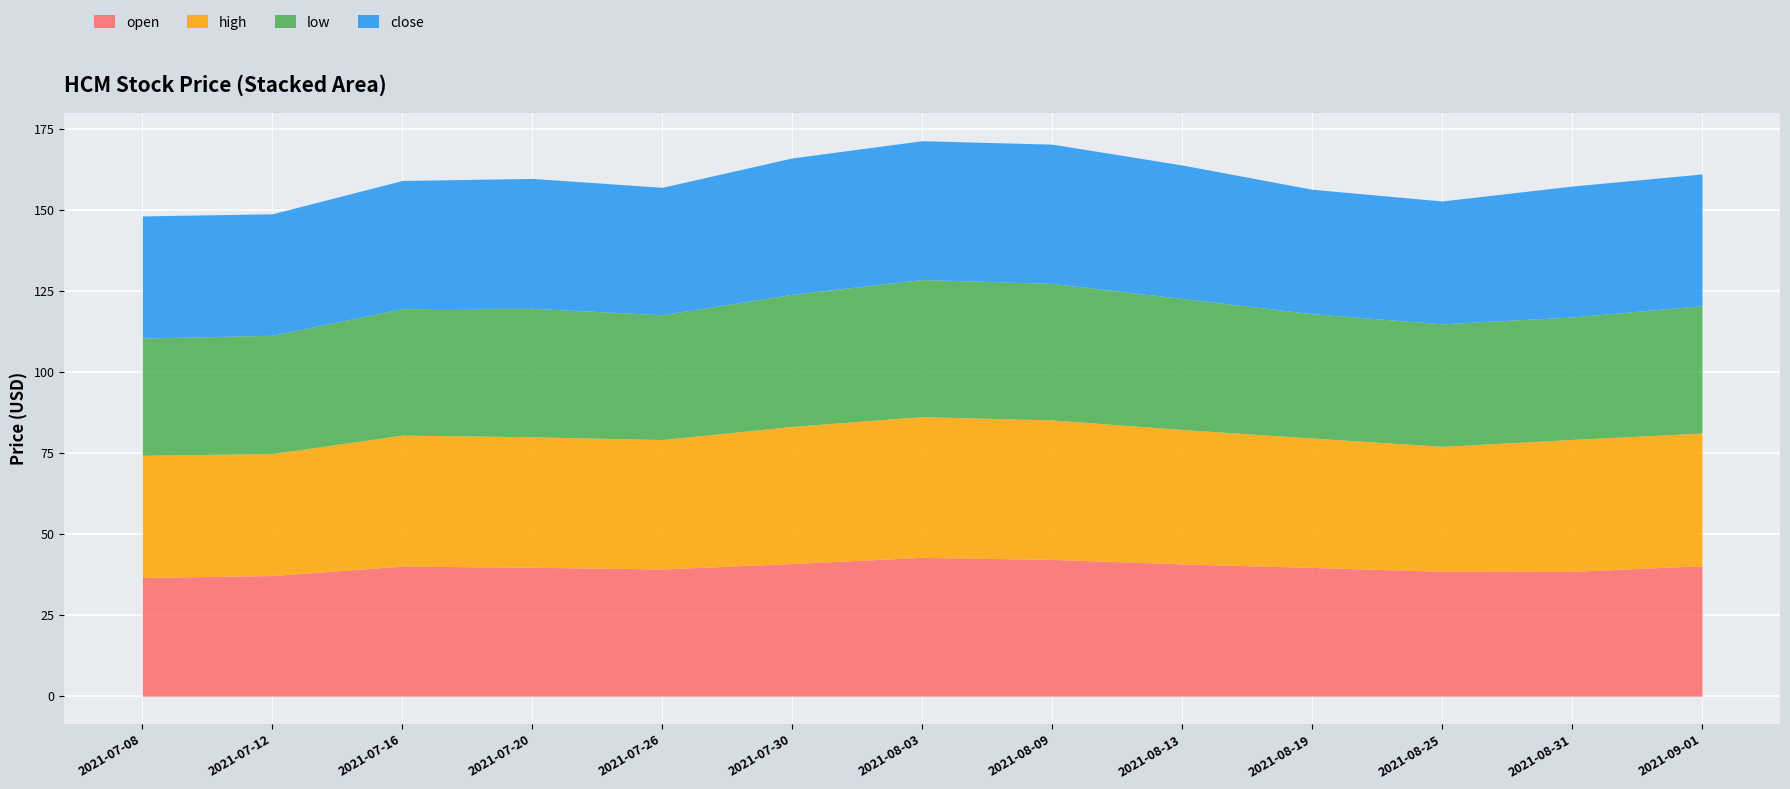

What position from the right is 2021-07-08?

13